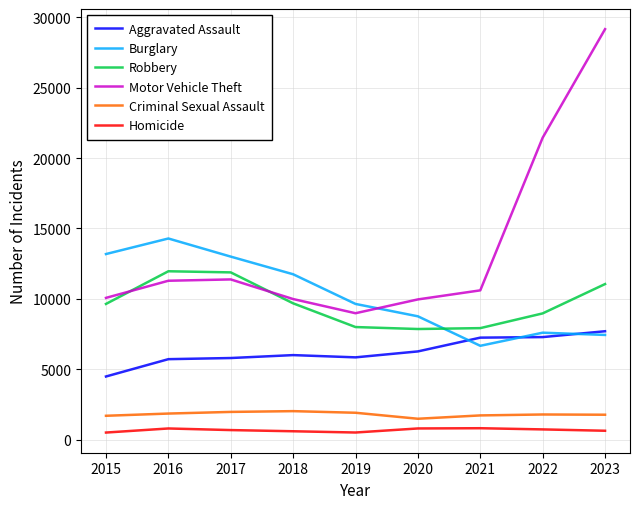

What is the spread (max minus min) of values at 2020?

9172